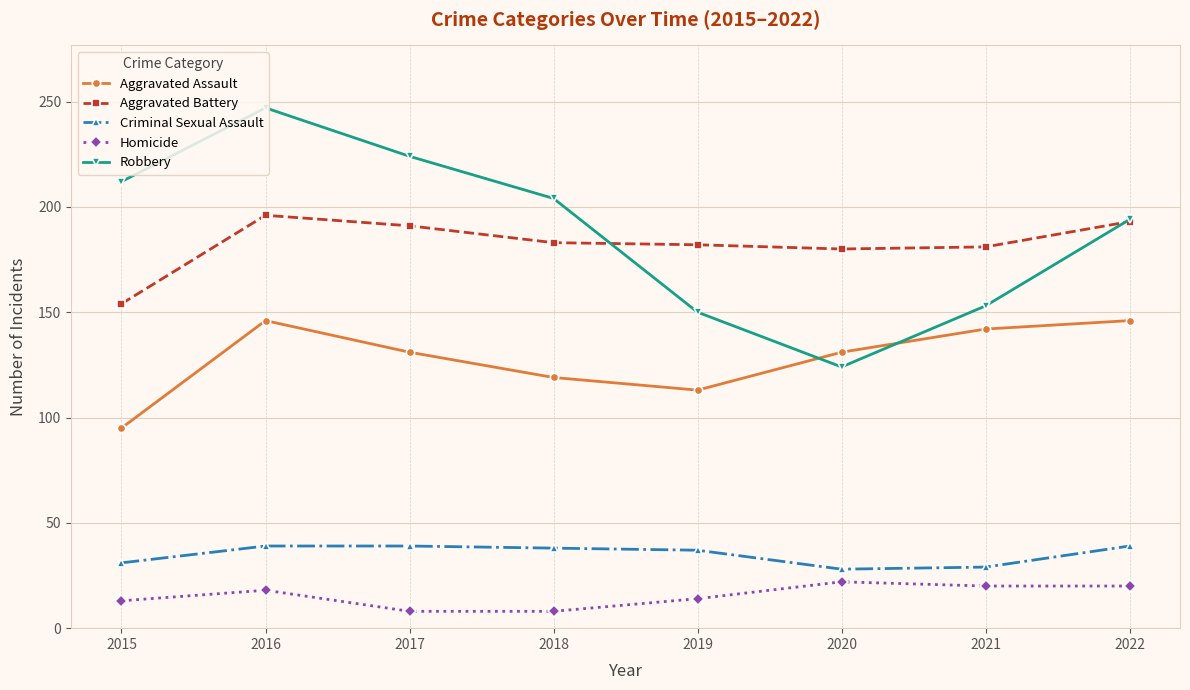

True or false: Criminal Sexual Assault and Aggravated Battery intersect in this chart.

False